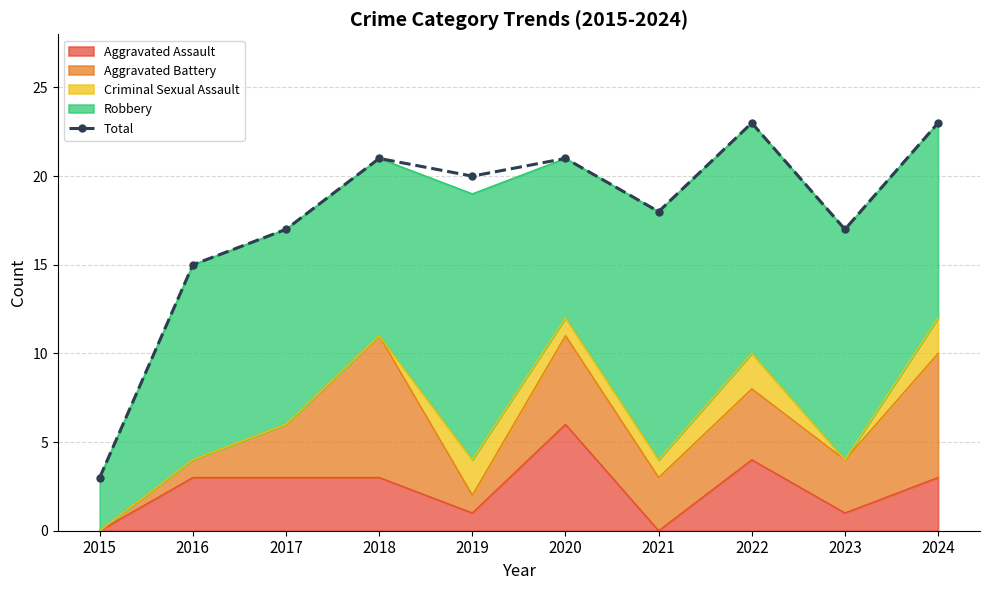

How many values are below 20?

5